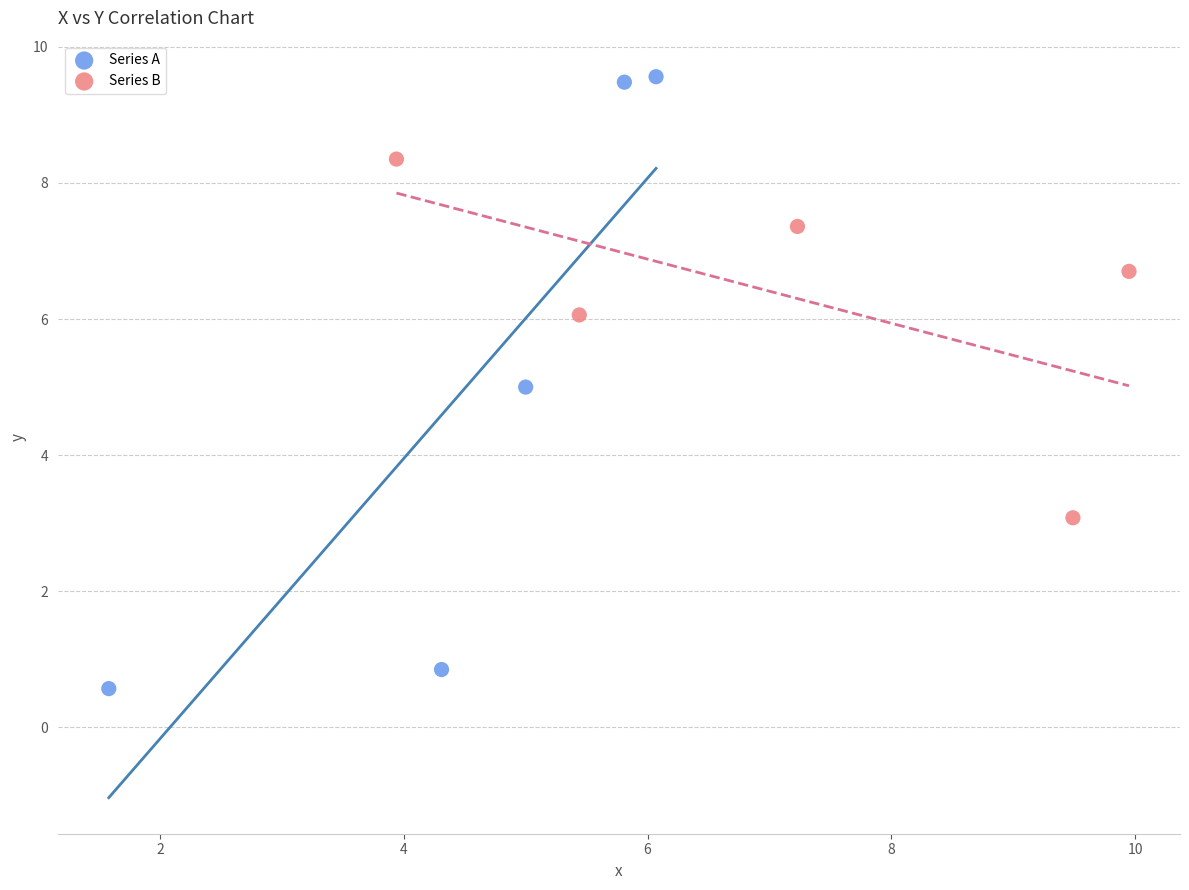

Which series has the widest spread of Y values?

Series A